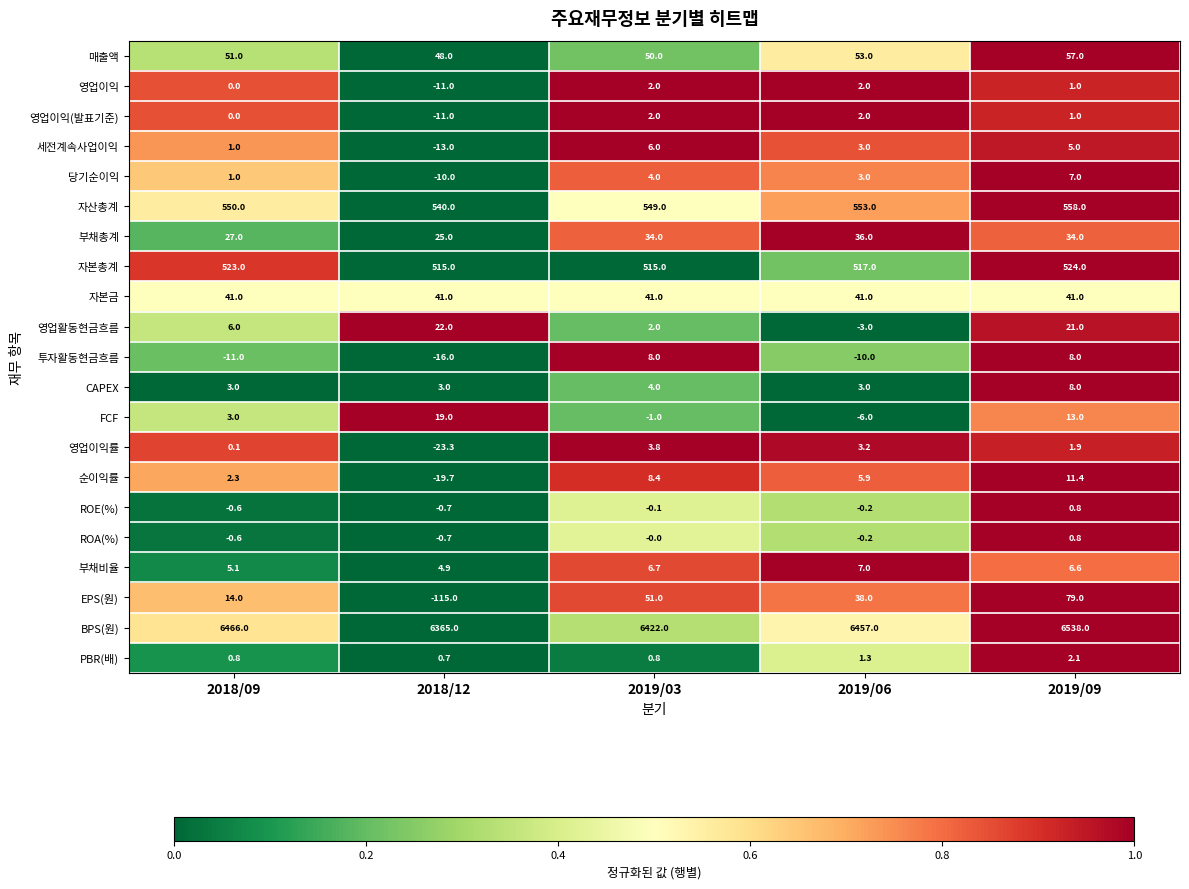

Which series changed the most between 2018/09 and 2019/03?

BPS(원)